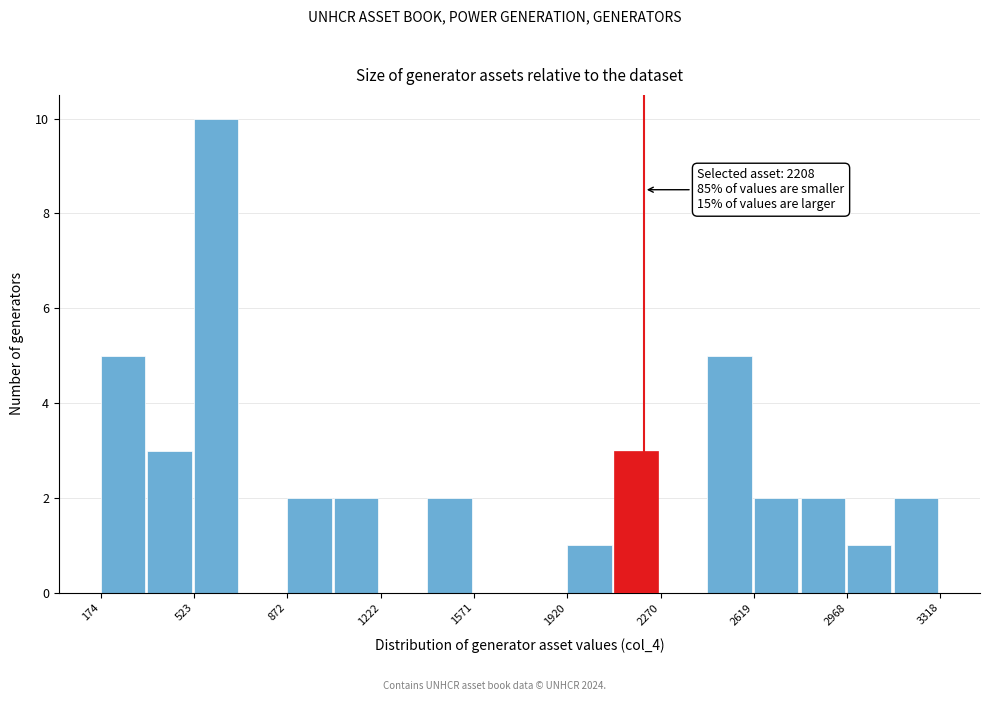

Read against the x-axis, roughly where is the centre of the tallest bar?

600